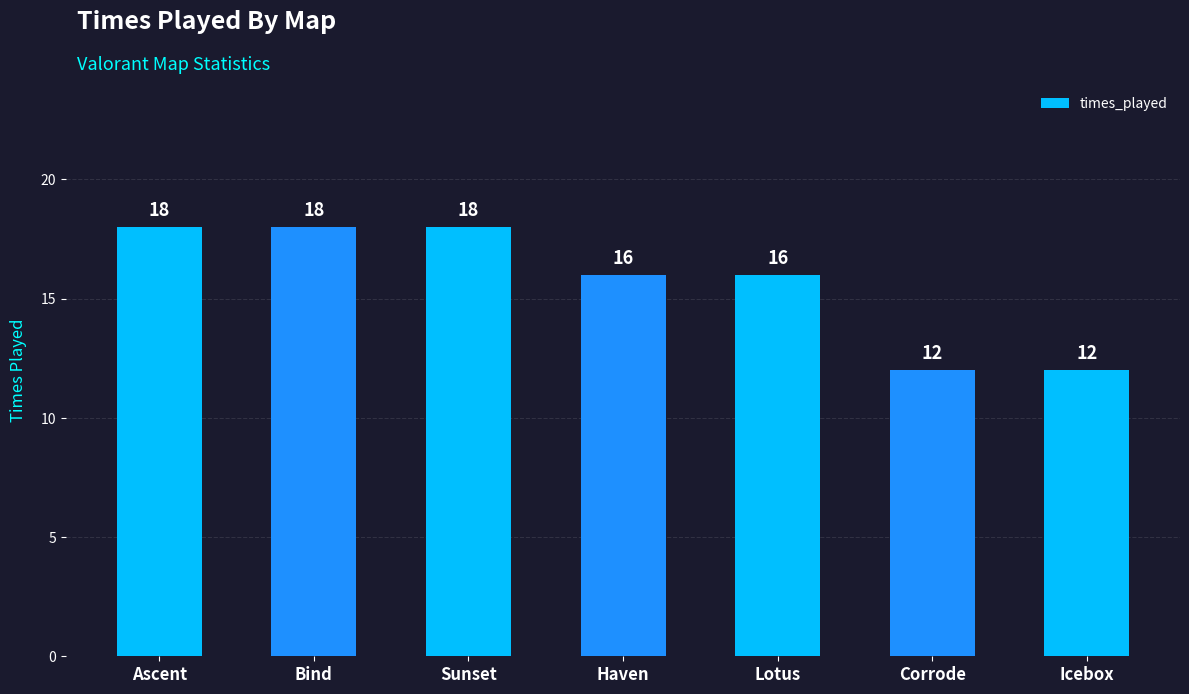

Approximately how many times larger is the value at Sunset compared to Bind?

1.0